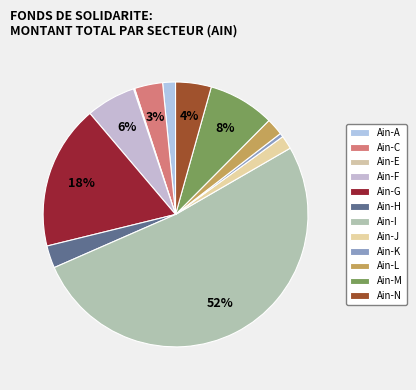

Is it true that Ain-H is 1% of the pie?

False